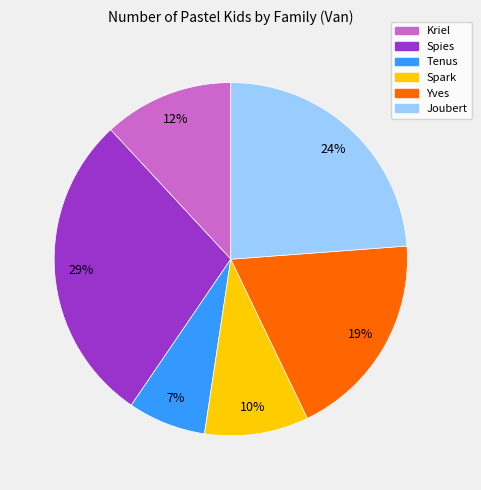

To the nearest percent, what is the average slice percentage?

17%